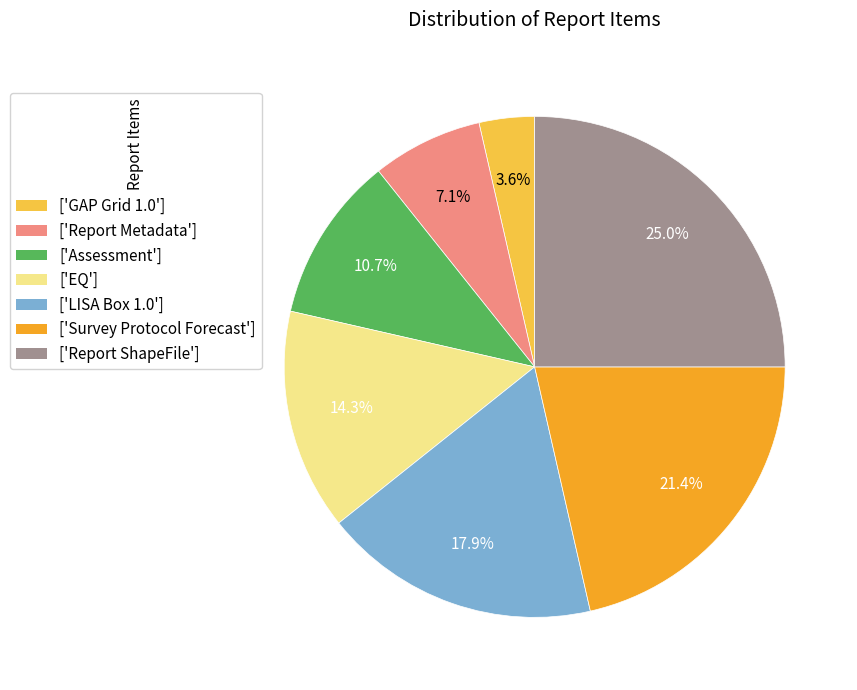

Does ['Report ShapeFile'] represent more than half of the total?

No